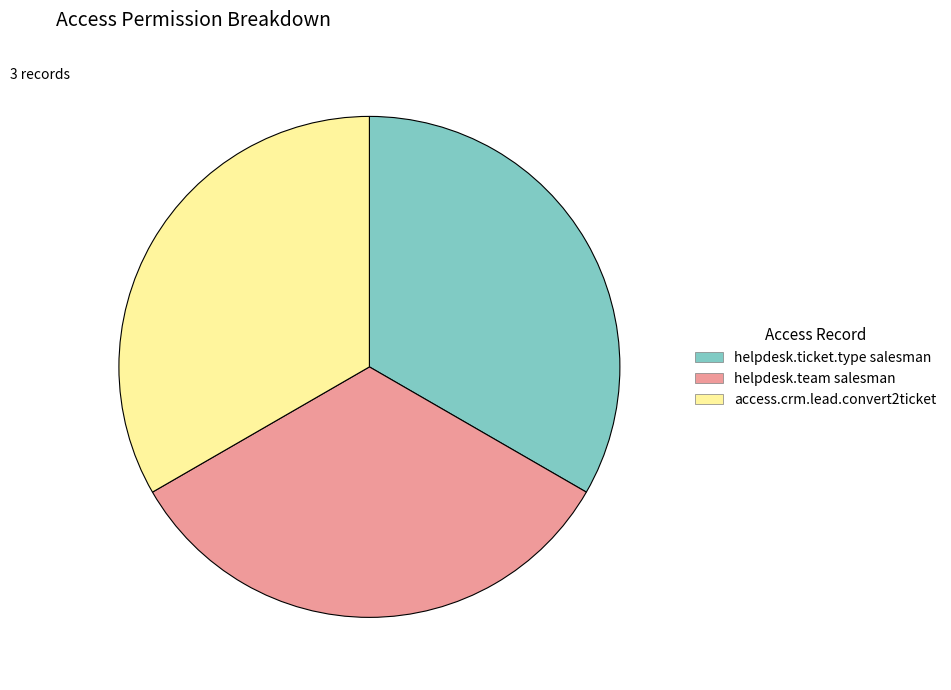

Does any single category account for the majority?

No